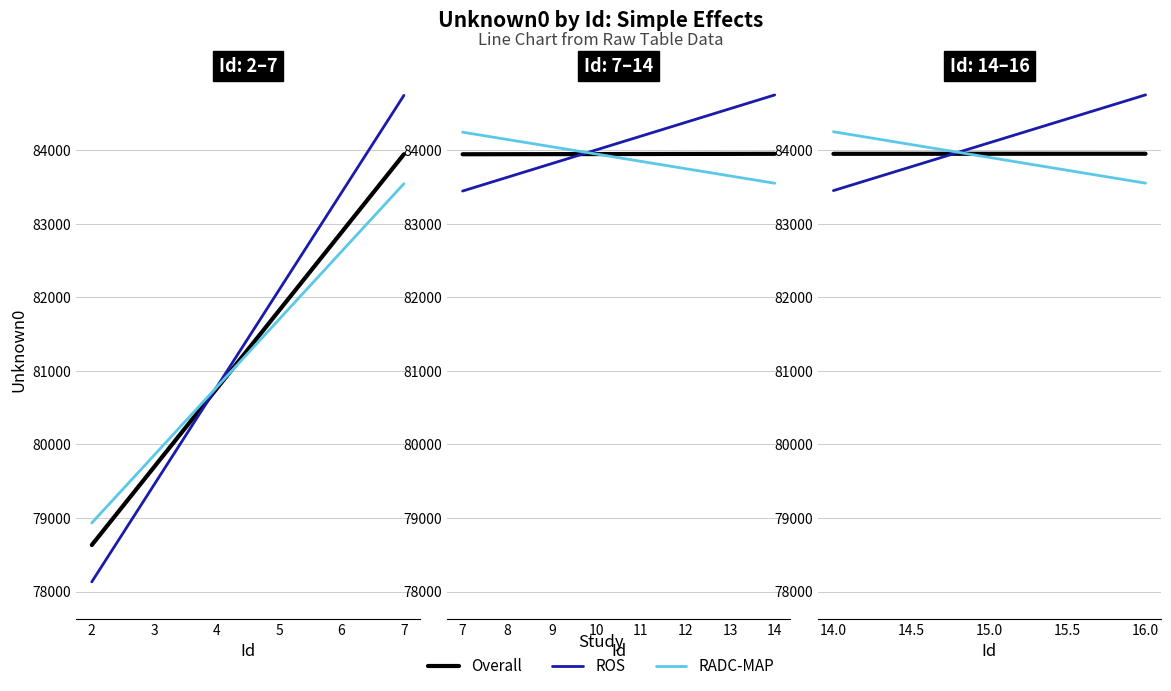

What is the spread (max minus min) of values at 2?

800